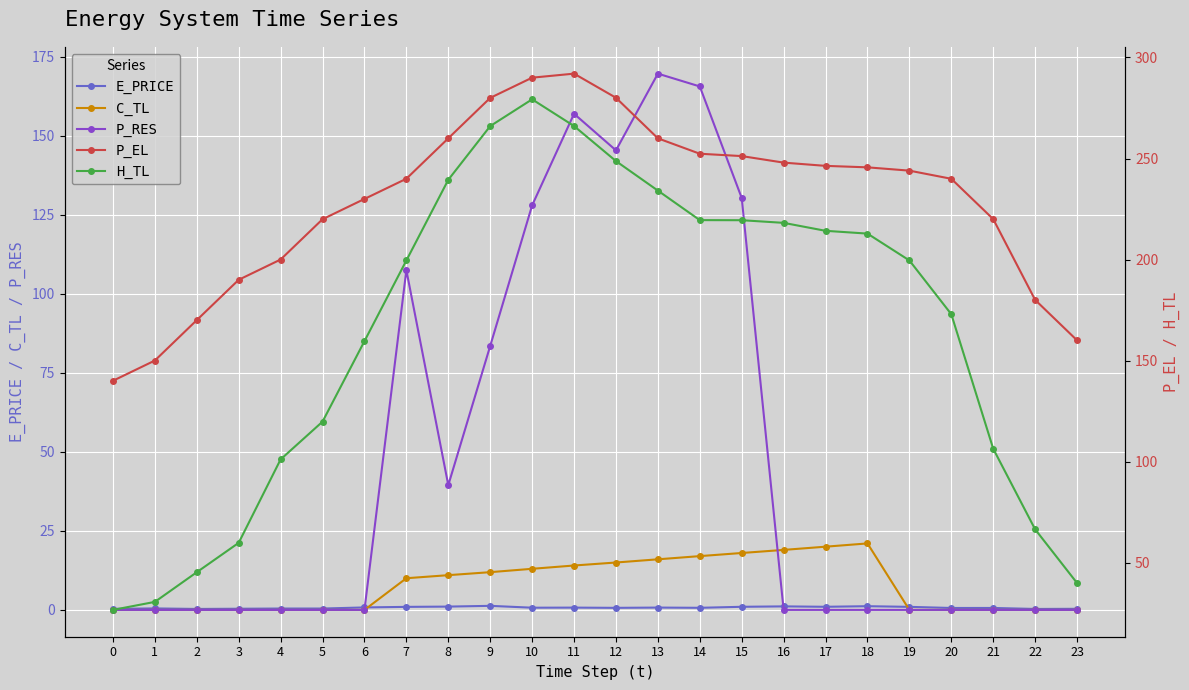

What is the sum of the C_TL values at 4 and 8?

11.0